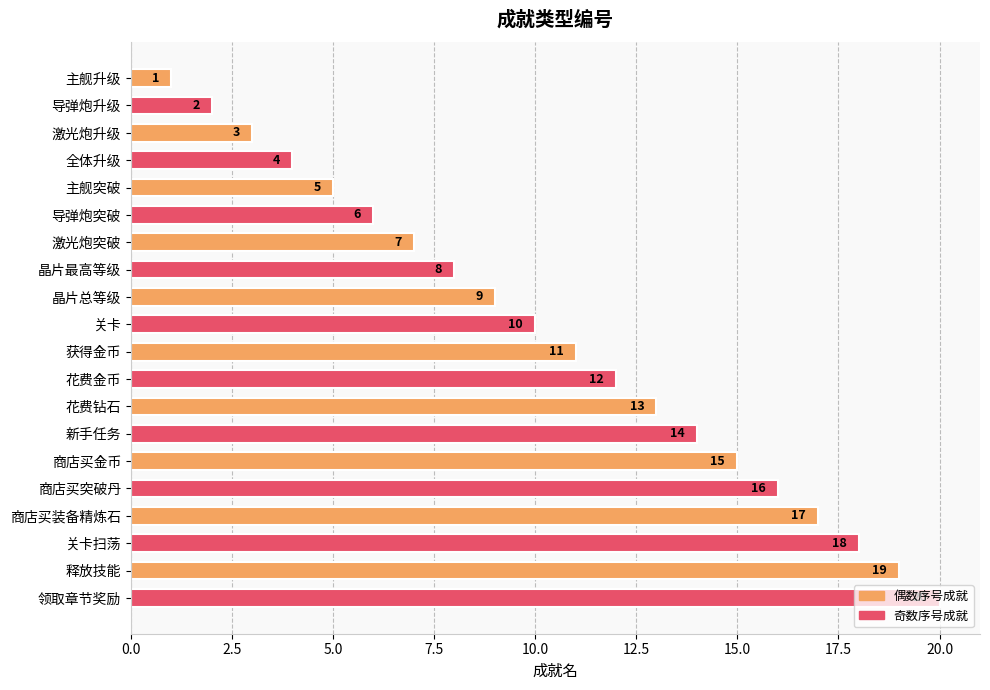

Between 主舰突破 and 全体升级, which is larger?

主舰突破